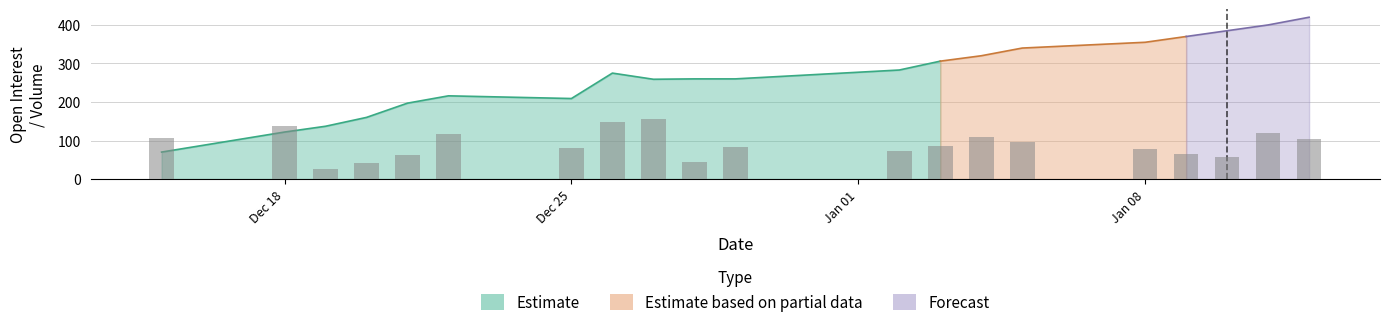

At 0, list the series in order from largest to smallest.

Volume, Open Interest